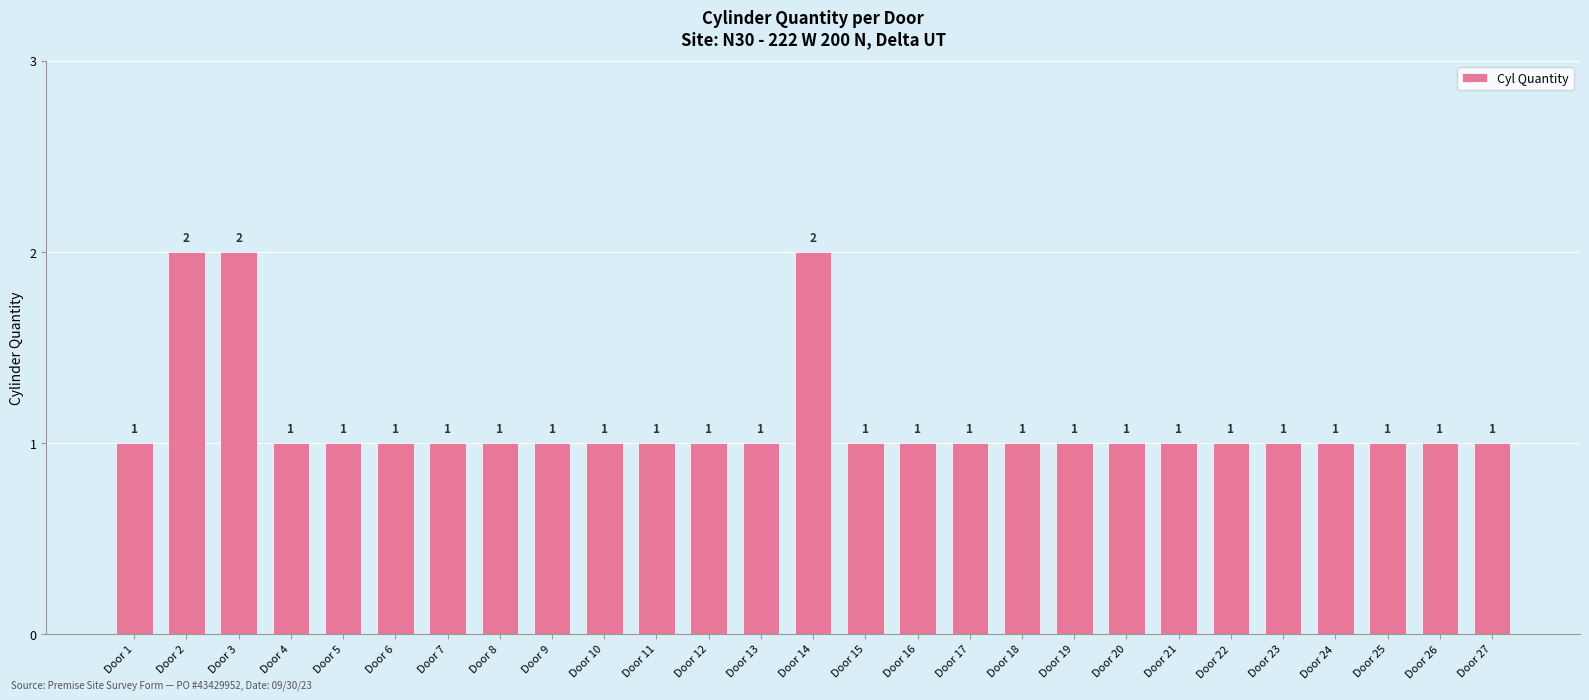

Reading right to left, transcribe all the data shown in this chart.

Door 27=1	Door 26=1	Door 25=1	Door 24=1	Door 23=1	Door 22=1	Door 21=1	Door 20=1	Door 19=1	Door 18=1	Door 17=1	Door 16=1	Door 15=1	Door 14=2	Door 13=1	Door 12=1	Door 11=1	Door 10=1	Door 9=1	Door 8=1	Door 7=1	Door 6=1	Door 5=1	Door 4=1	Door 3=2	Door 2=2	Door 1=1